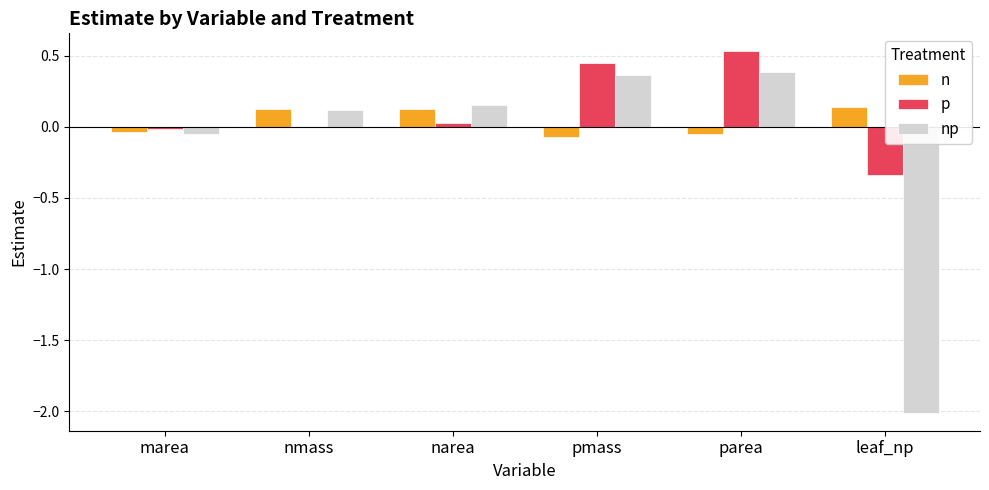

The value of np at pmass is 0.4. True or false?

True